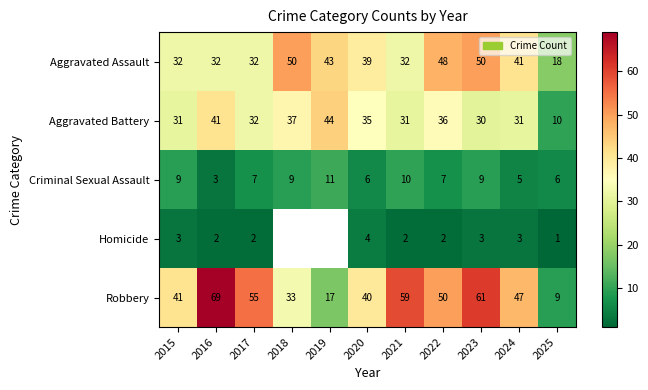

At 2025, list the series in order from largest to smallest.

Aggravated Assault, Aggravated Battery, Robbery, Criminal Sexual Assault, Homicide